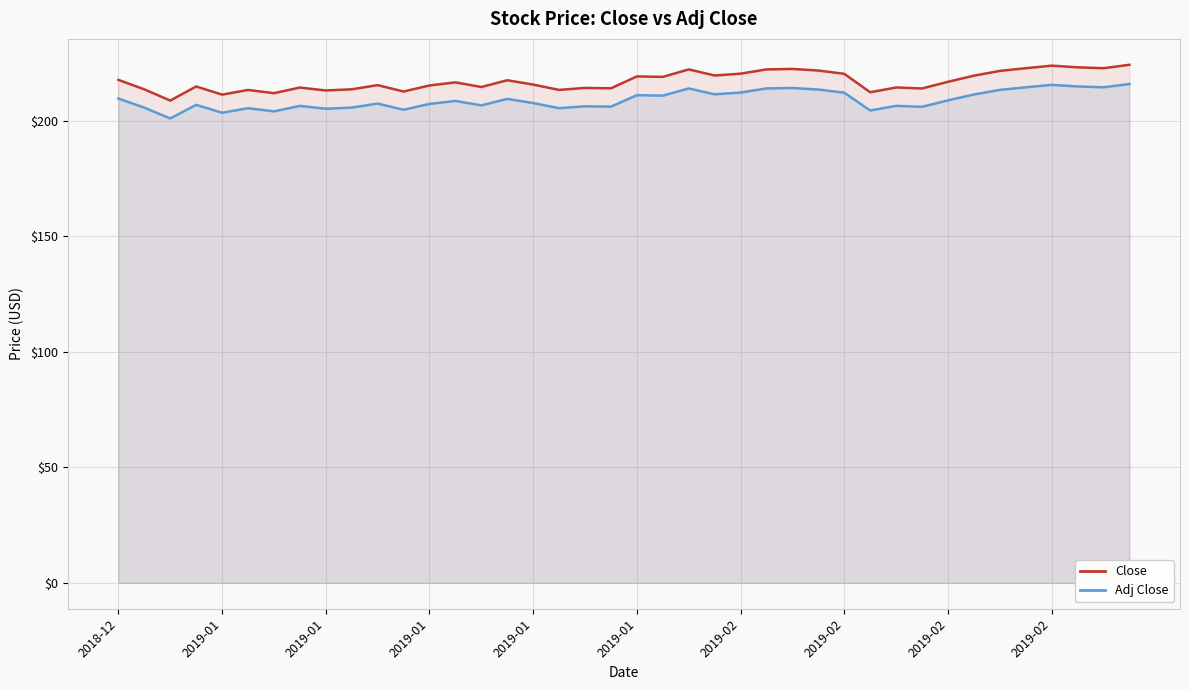

Reading right to left, transcribe all the data shown in this chart.

Close: 224.3	222.8	223.2	223.9	222.8	221.6	219.6	216.9	214.0	214.5	212.4	220.4	221.8	222.5	222.3	220.4	219.7	222.3	219.1	219.3	214.1	214.3	213.4	215.7	217.6	214.7	216.7	215.3	212.7	215.5	213.7	213.2	214.4	212.0	213.4	211.4	214.9	208.8	213.7	217.8
Adj Close: 216.0	214.5	214.9	215.6	214.5	213.4	211.4	208.9	206.1	206.5	204.5	212.2	213.6	214.2	214.1	212.3	211.5	214.0	210.9	211.1	206.2	206.3	205.5	207.7	209.5	206.7	208.7	207.3	204.8	207.5	205.8	205.3	206.5	204.1	205.5	203.5	206.9	201.1	205.7	209.7